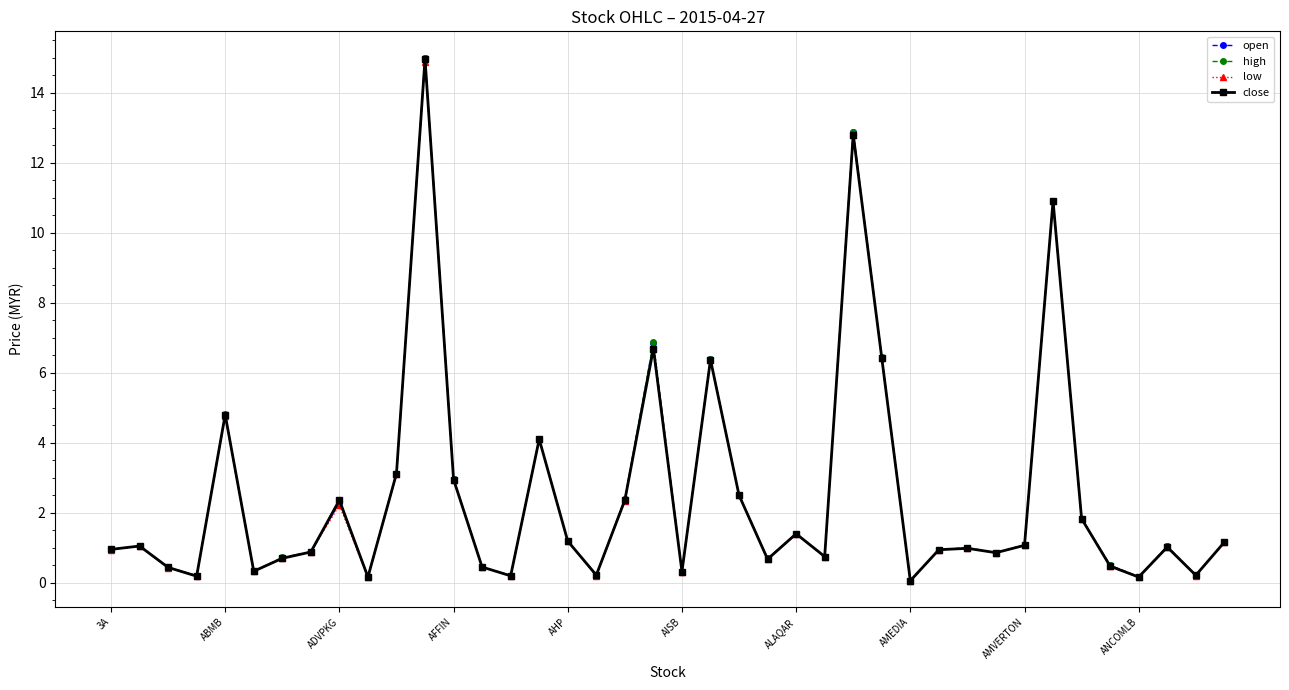

Does the chart display data point markers on the line(s)?

Yes